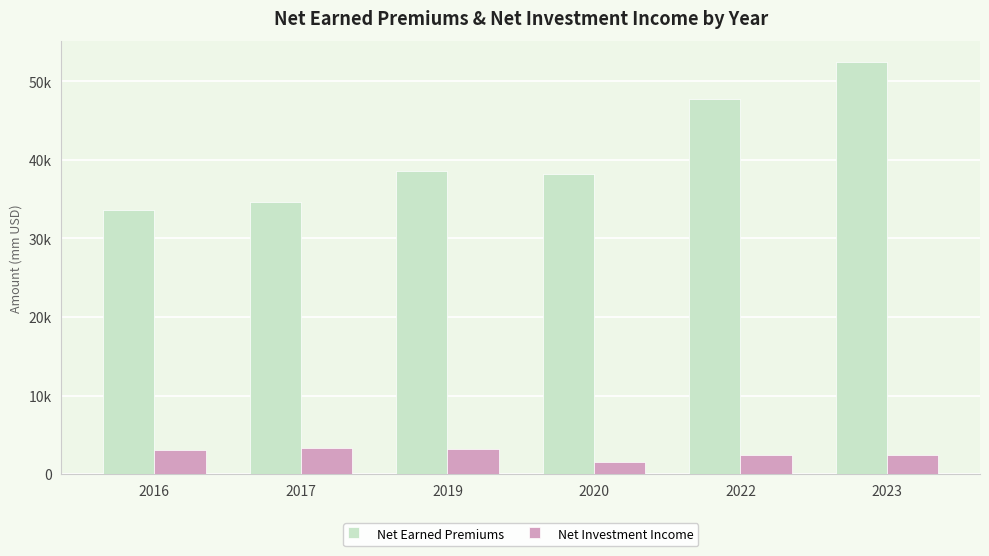

What is the difference between the maximum and minimum values in the Net Earned Premiums series?

18934